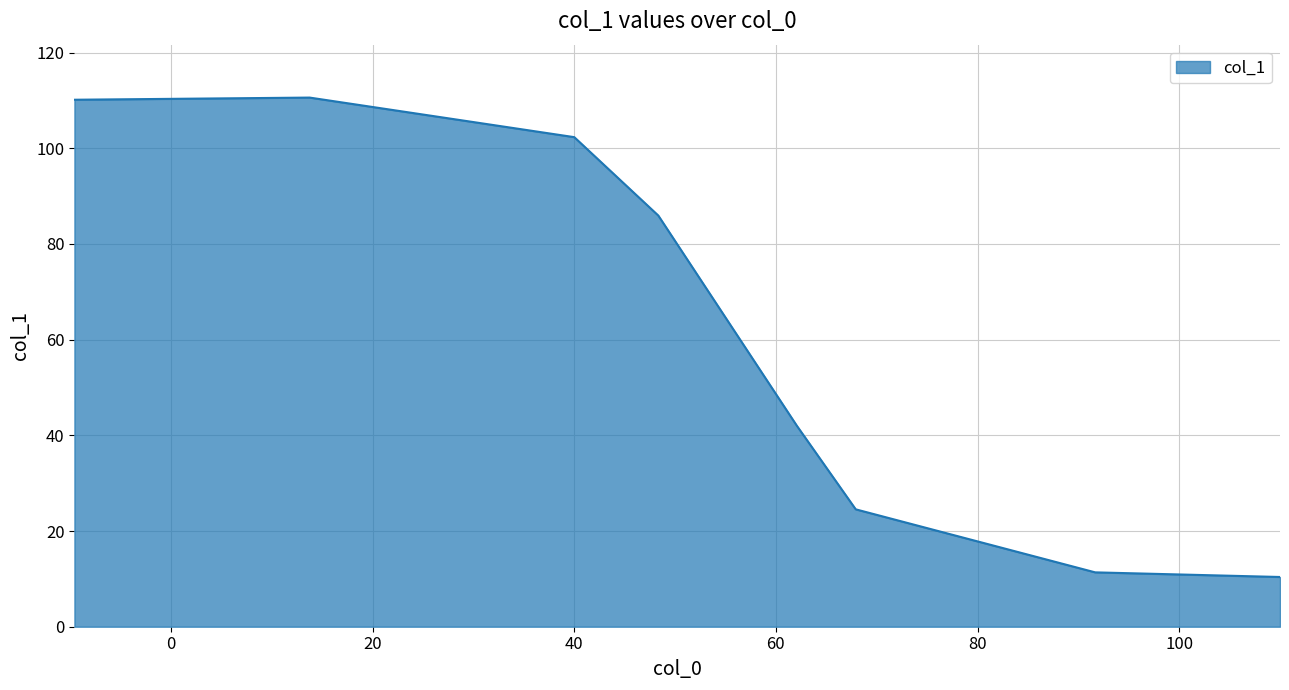

What is the maximum value shown in the chart?

110.6